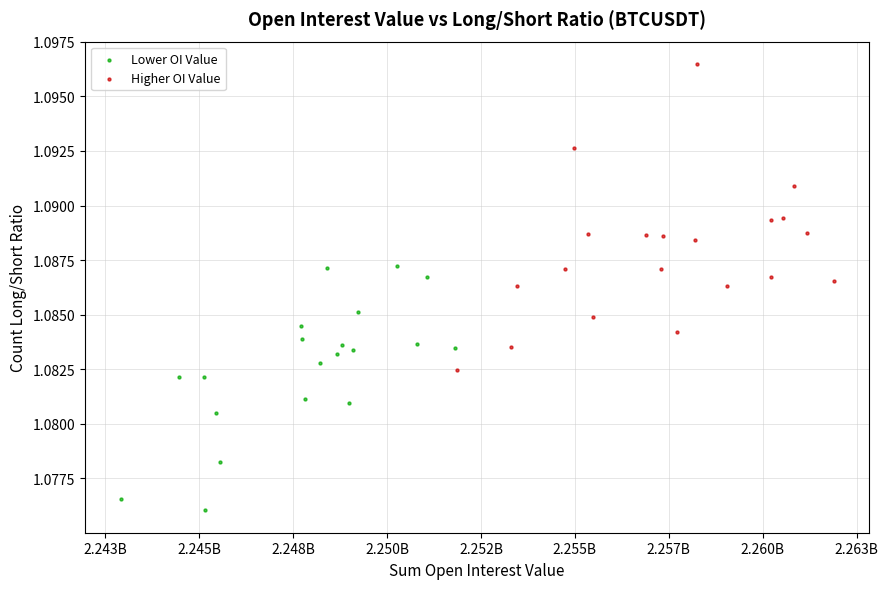

Which series has the largest Y range (max minus min)?

Higher OI Value